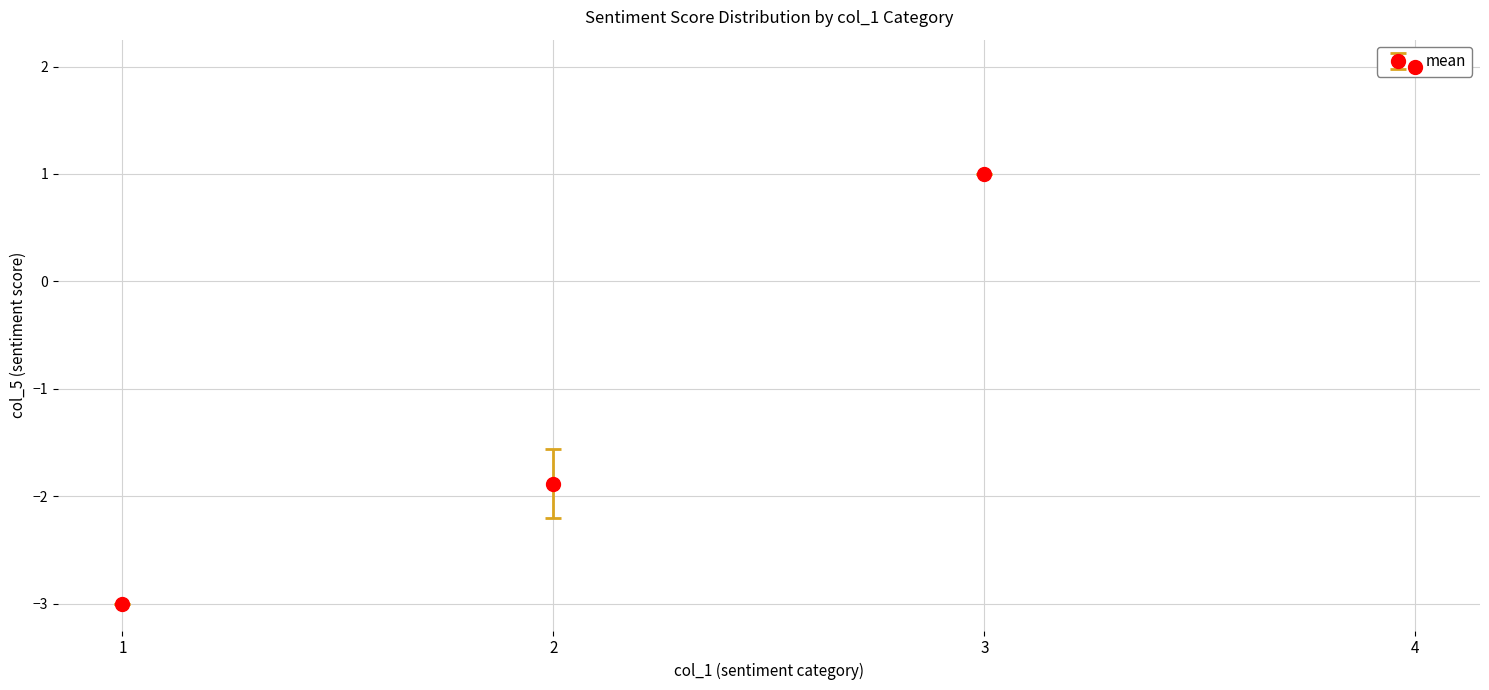

How many values exceed -2?

17